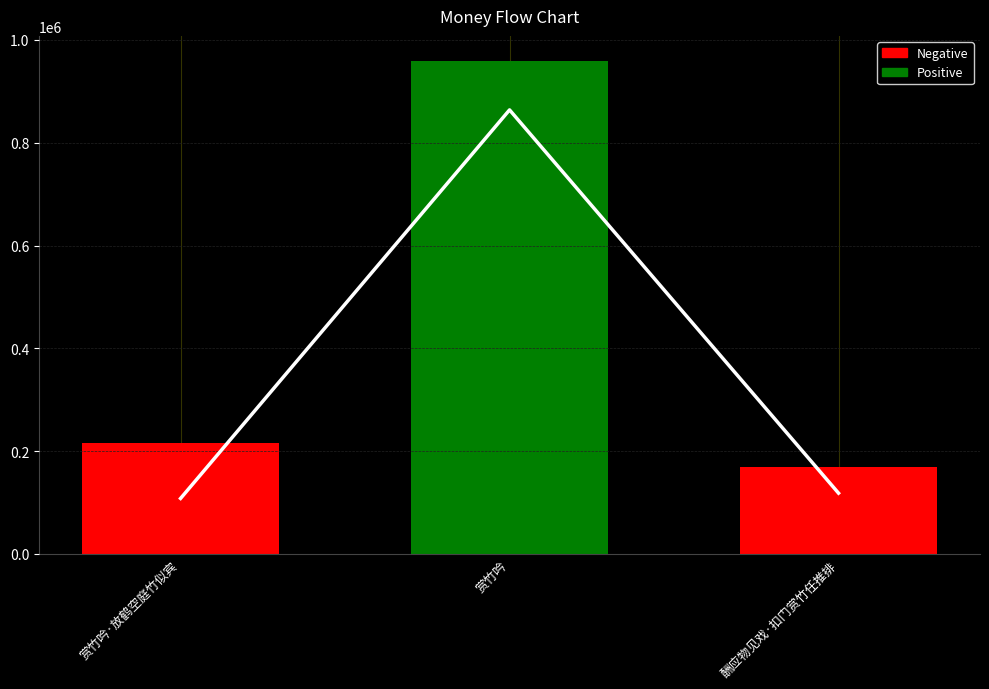

Is it true that the value at 赏竹吟·放鹤空庭竹似宾 is 118367?

False